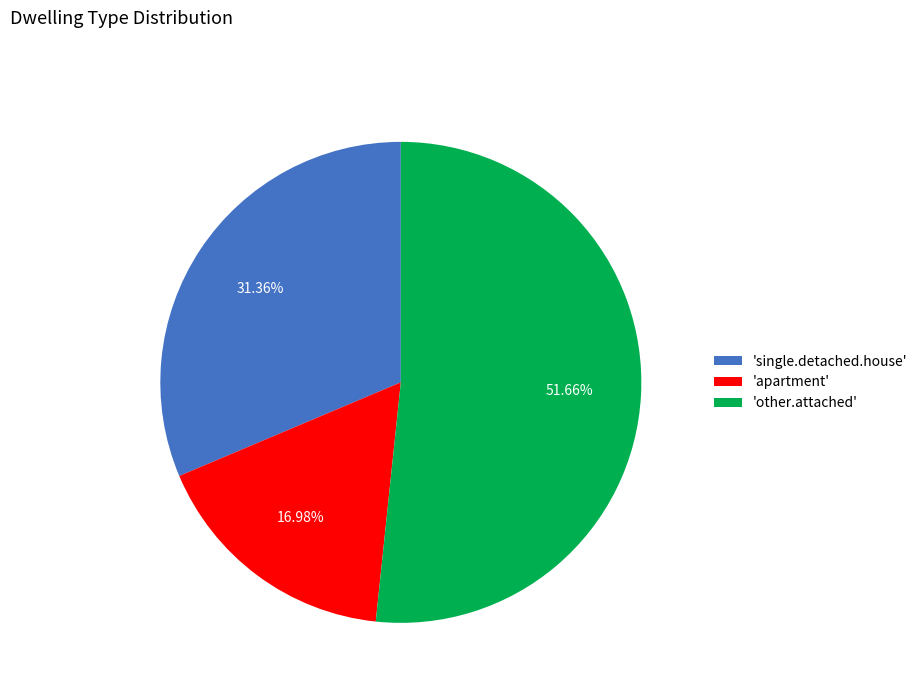

Approximately how many times larger is the value at 'other.attached' compared to 'apartment'?

3.0